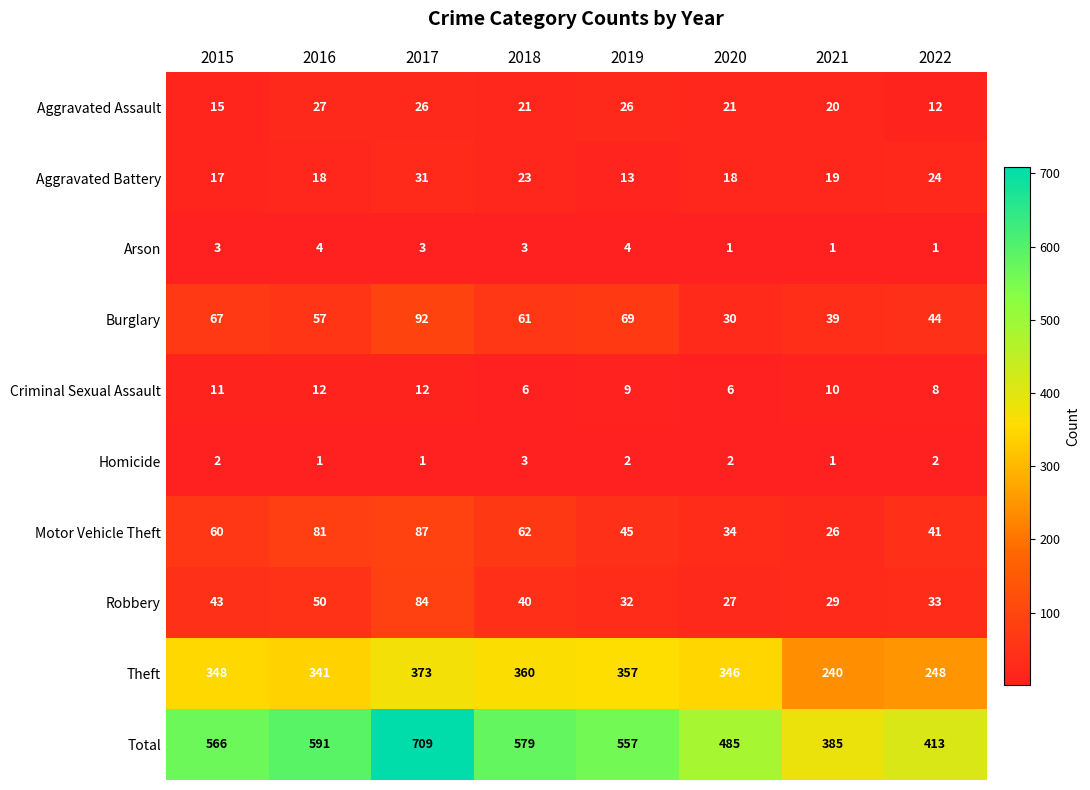

Between 2018 and 2020, which series saw the biggest shift?

Total